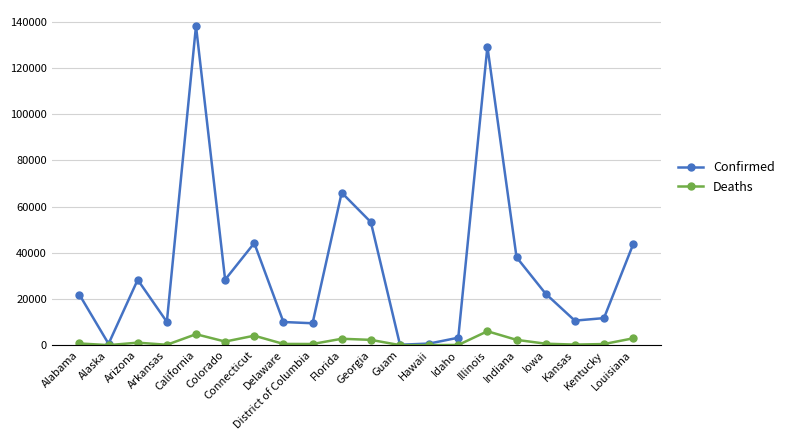

Which series has the largest range (max minus min)?

Confirmed